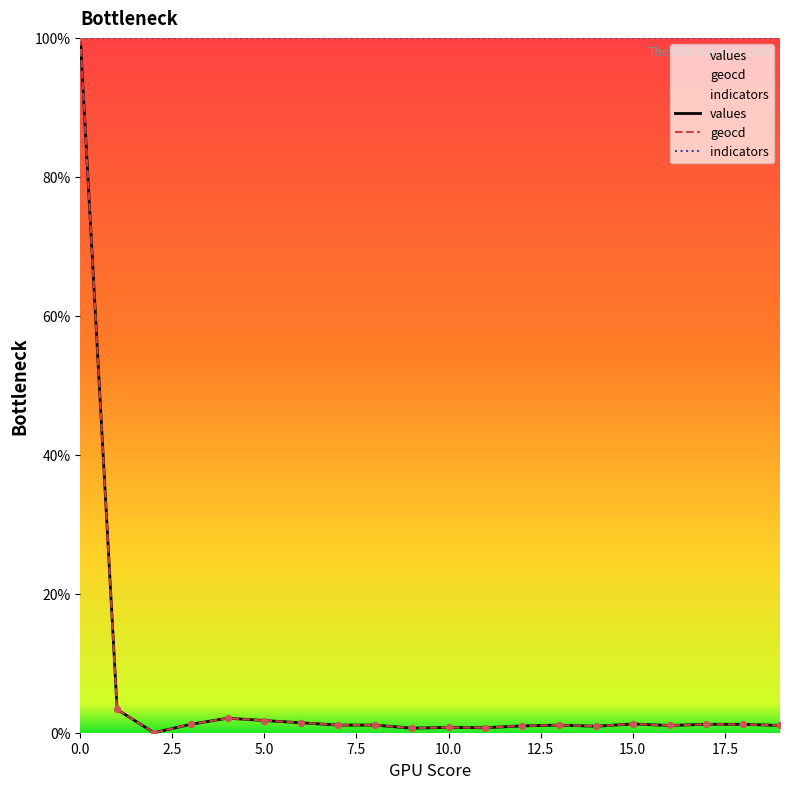

Which series has the largest total across all categories?

indicators